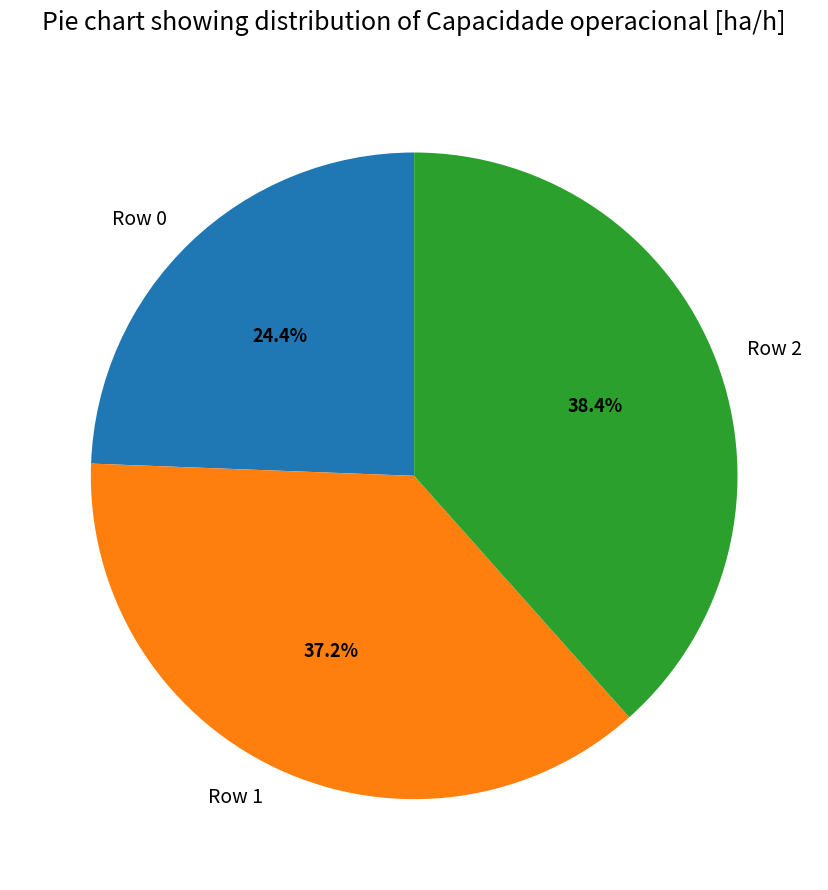

What is the largest slice in the pie chart?

Row 2